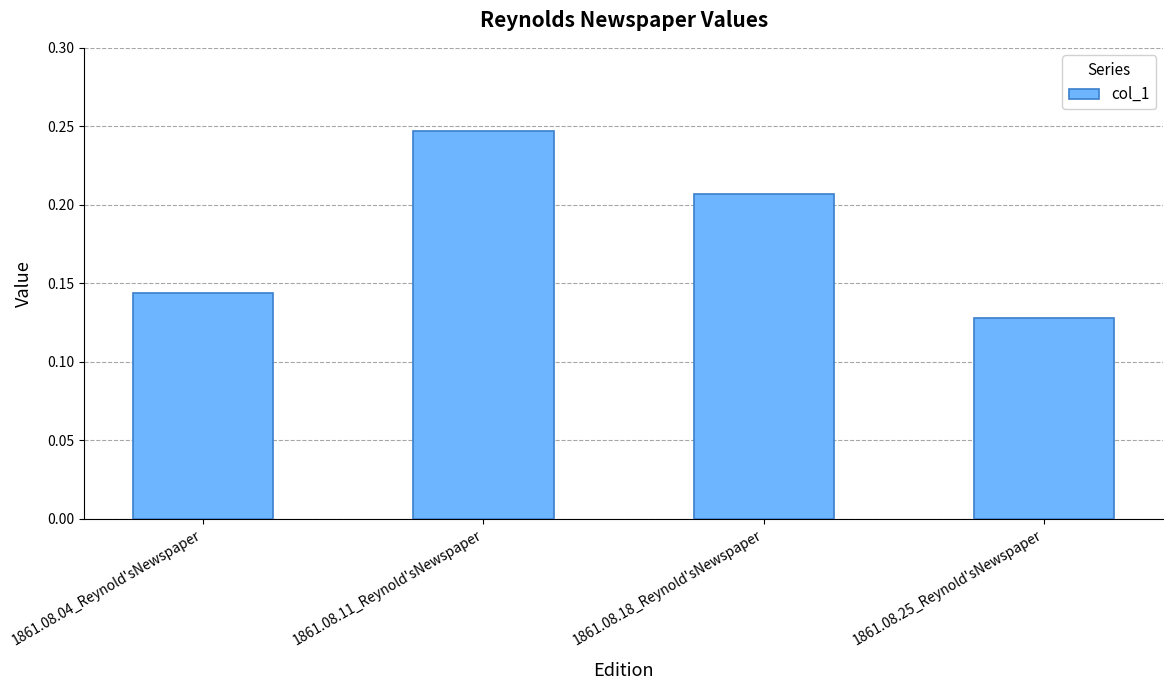

Is it true that the value at 1861.08.11_Reynold'sNewspaper is 0.1?

False